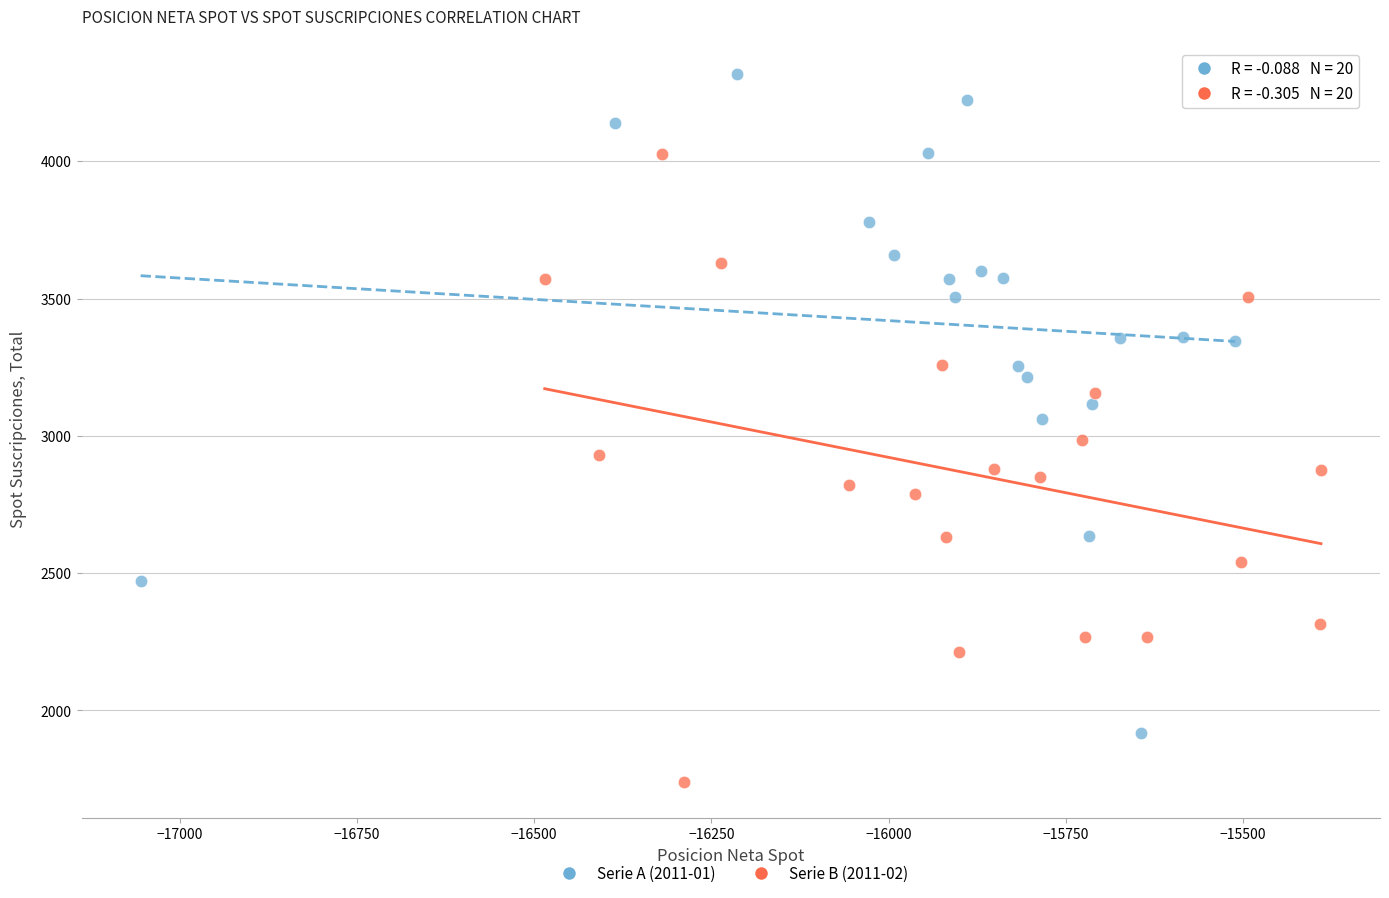

Which series reaches the minimum Y coordinate?

Serie B (2011-02)